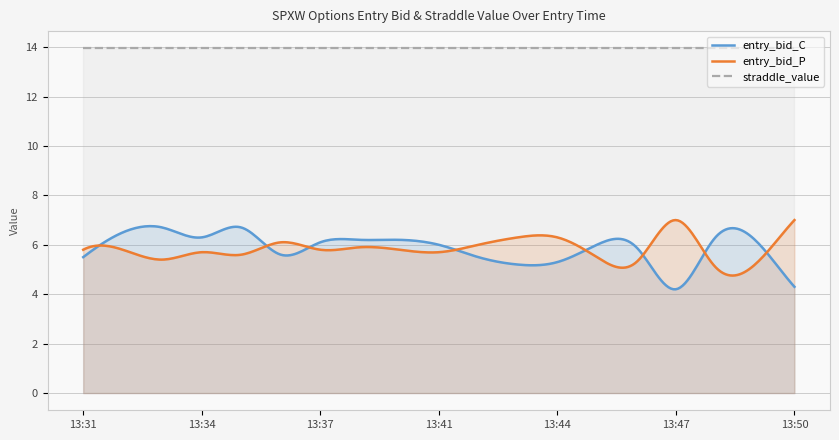

What are all the series names shown in the legend?

entry_bid_C, entry_bid_P, straddle_value